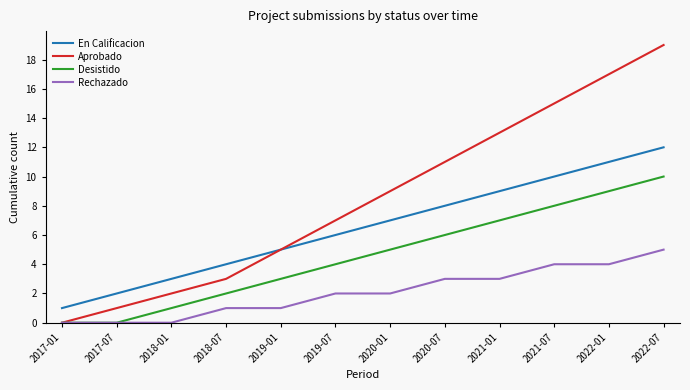

What is the sum of all En Calificacion values?

78